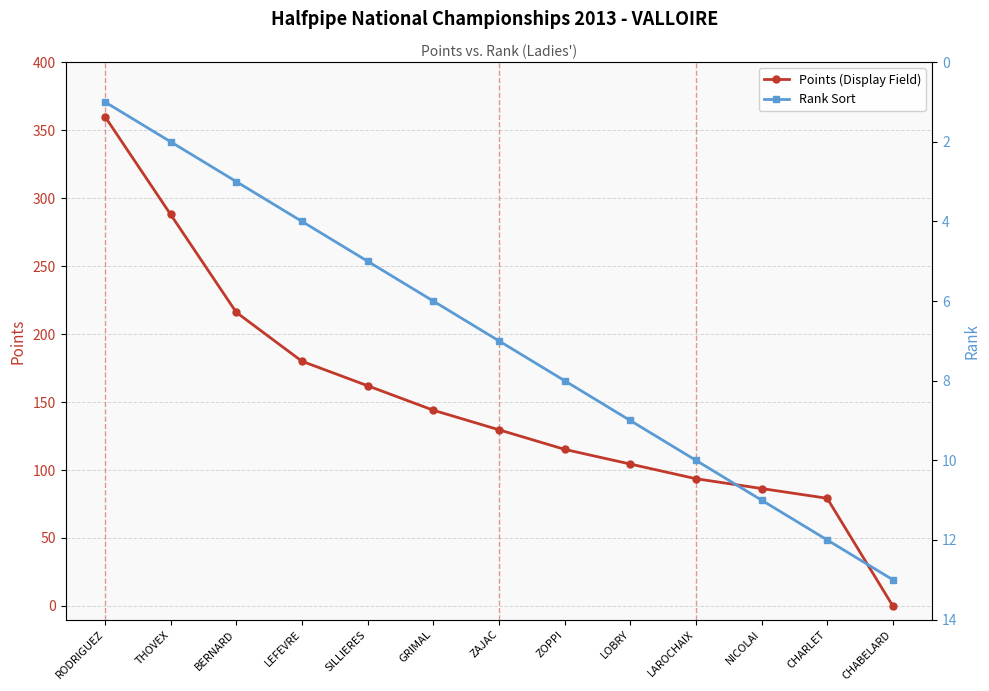

Reading left to right, what are all the values shown in this chart?

Points (Display Field): RODRIGUEZ=360.0	THOVEX=288.0	BERNARD=216.0	LEFEVRE=180.0	SILLIERES=162.0	GRIMAL=144.0	ZAJAC=129.6	ZOPPI=115.2	LOBRY=104.4	LAROCHAIX=93.6	NICOLAI=86.4	CHARLET=79.2	CHABELARD=0.0
Rank Sort: RODRIGUEZ=1.0	THOVEX=2.0	BERNARD=3.0	LEFEVRE=4.0	SILLIERES=5.0	GRIMAL=6.0	ZAJAC=7.0	ZOPPI=8.0	LOBRY=9.0	LAROCHAIX=10.0	NICOLAI=11.0	CHARLET=12.0	CHABELARD=13.0